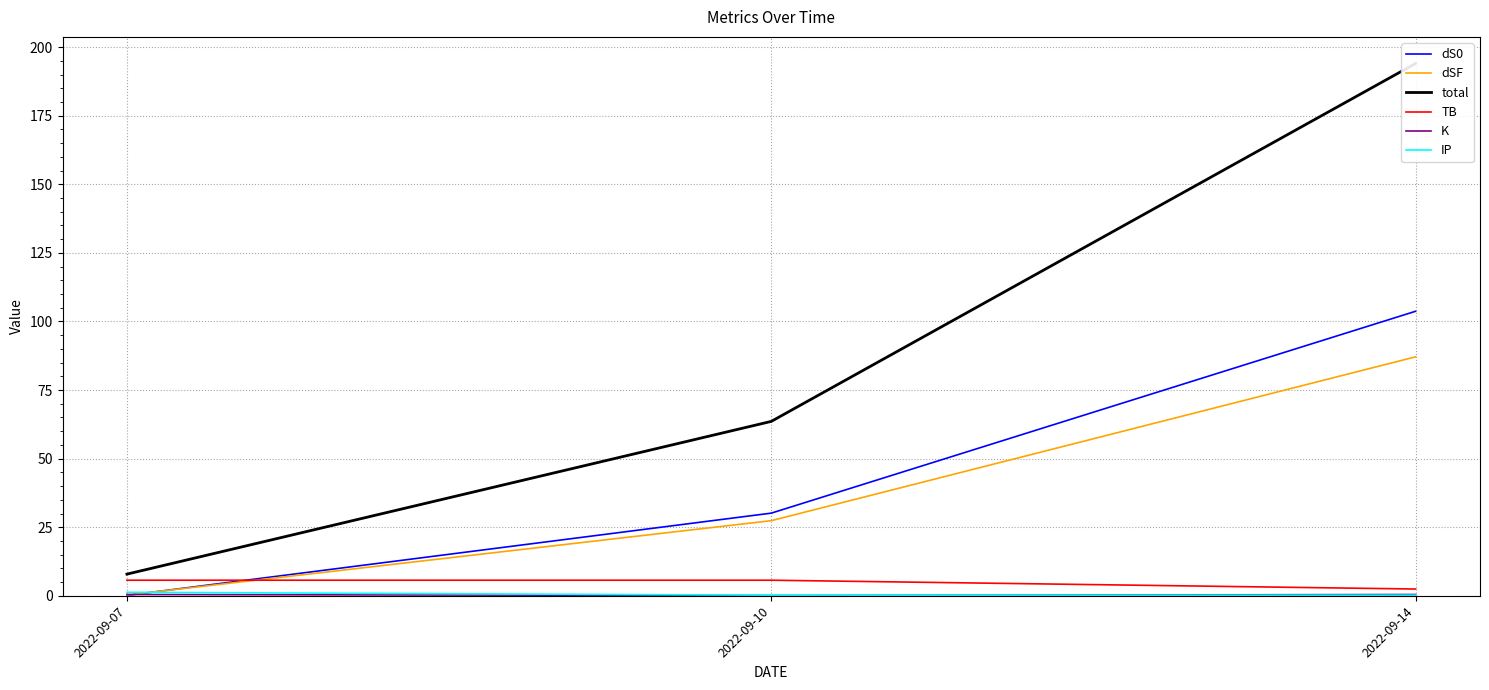

What is the value of the TB point at the 2nd from the left?

5.7